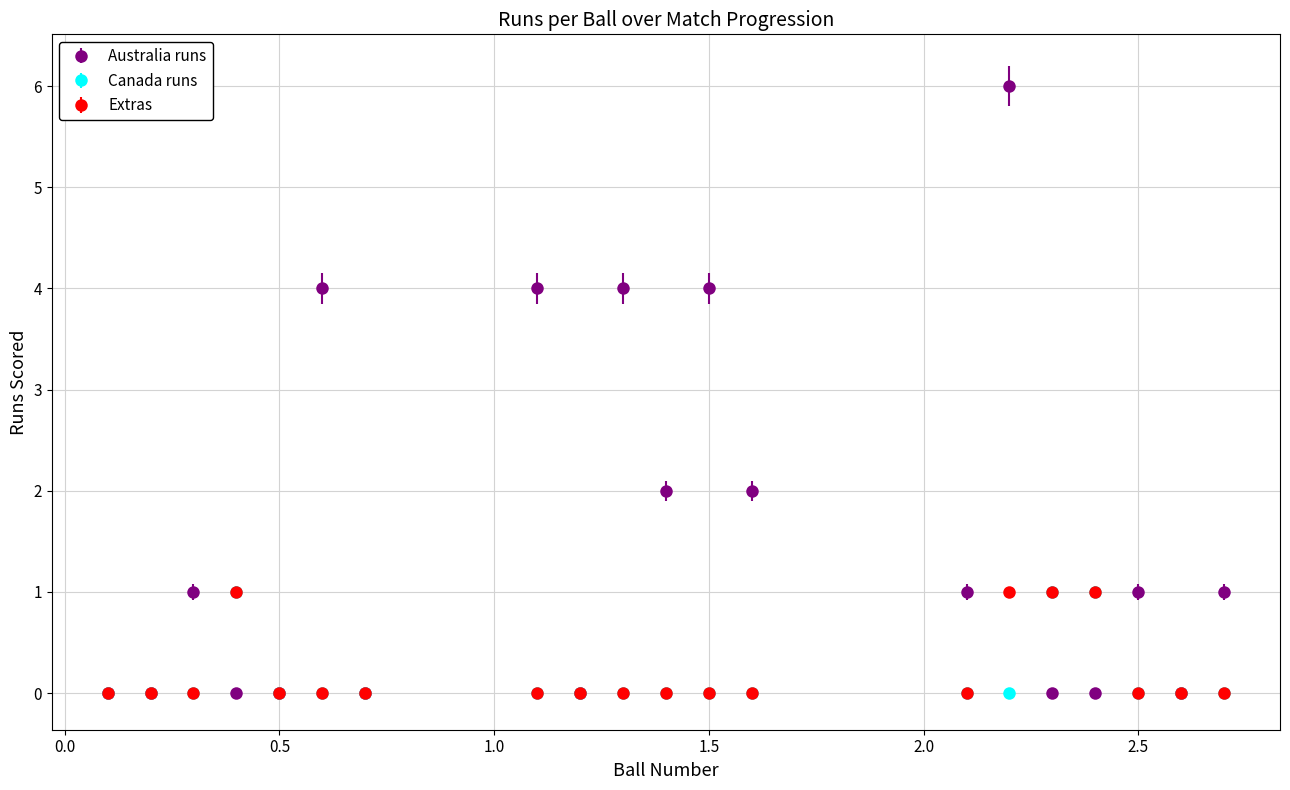

Which series has the largest range (max minus min)?

Australia runs